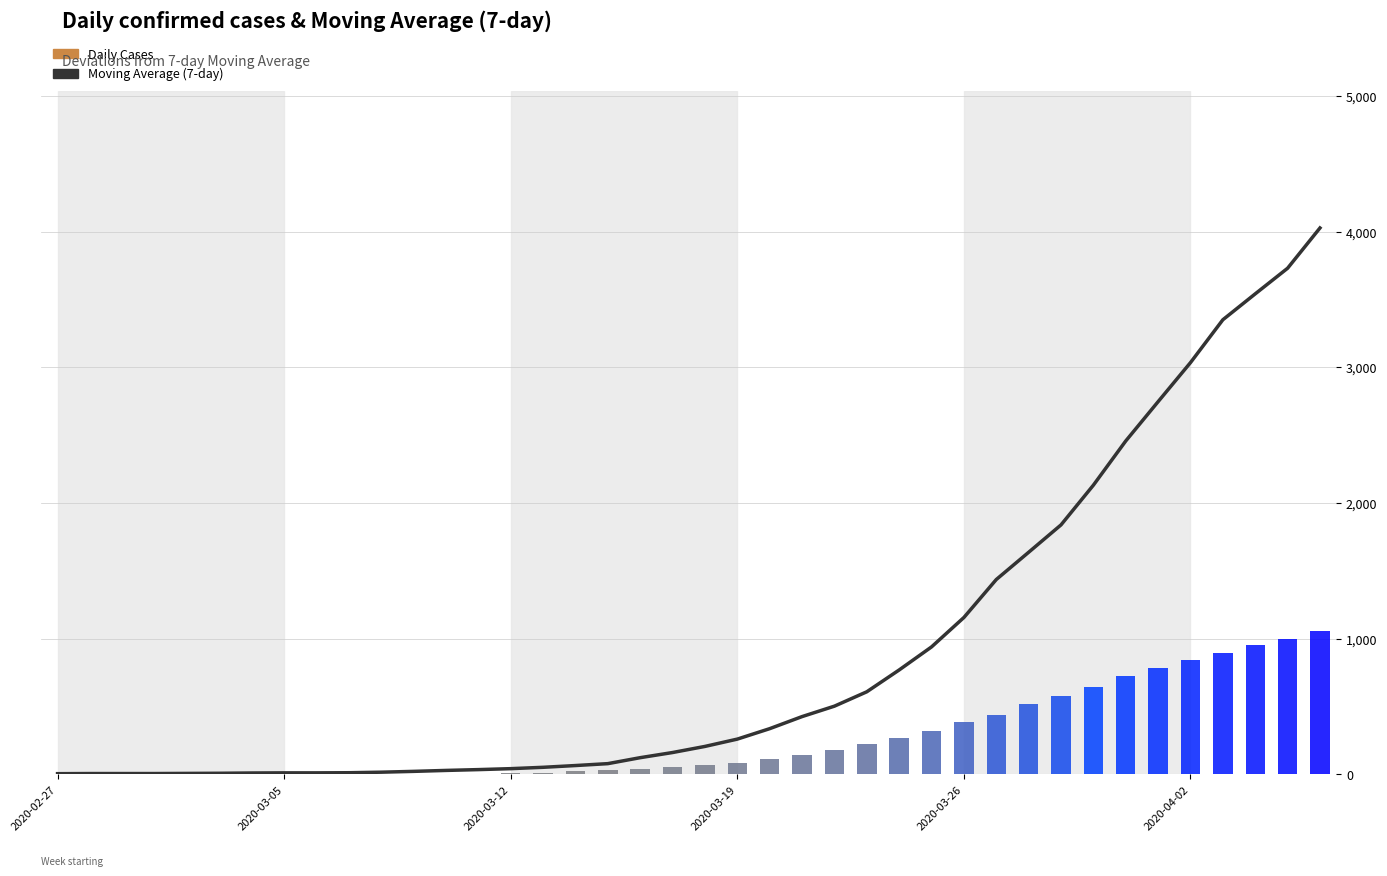

Is it true that the value at 16 is 85?

False